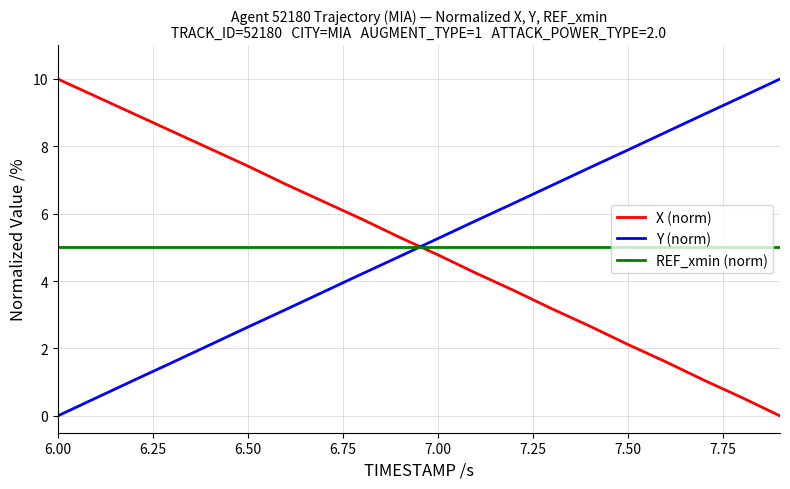

After their last crossing, which series has the higher values: X (norm) or REF_xmin (norm)?

REF_xmin (norm)